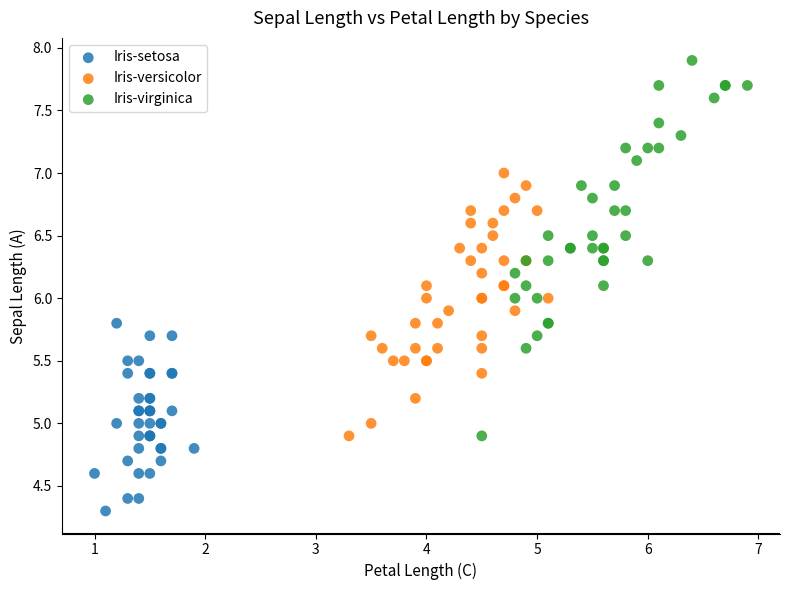

Which series reaches the maximum Y coordinate?

Iris-virginica